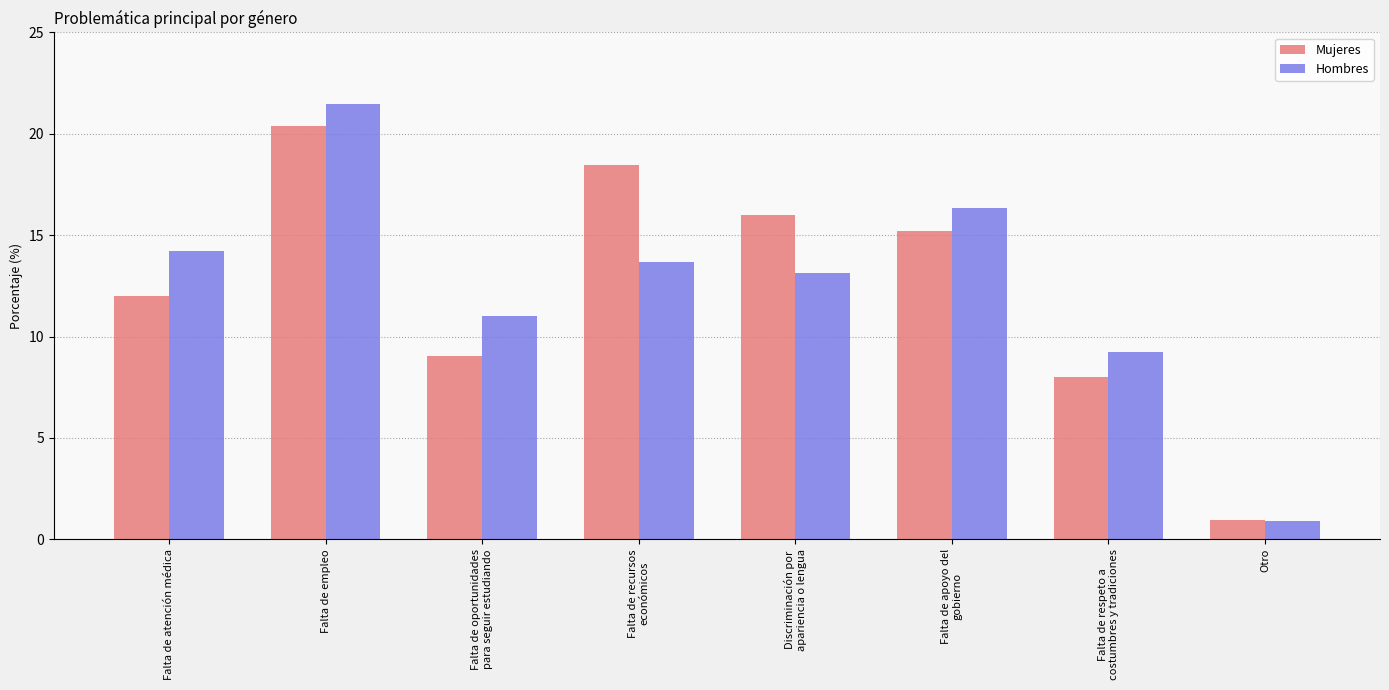

Read the Hombres value at Falta de empleo.

21.5